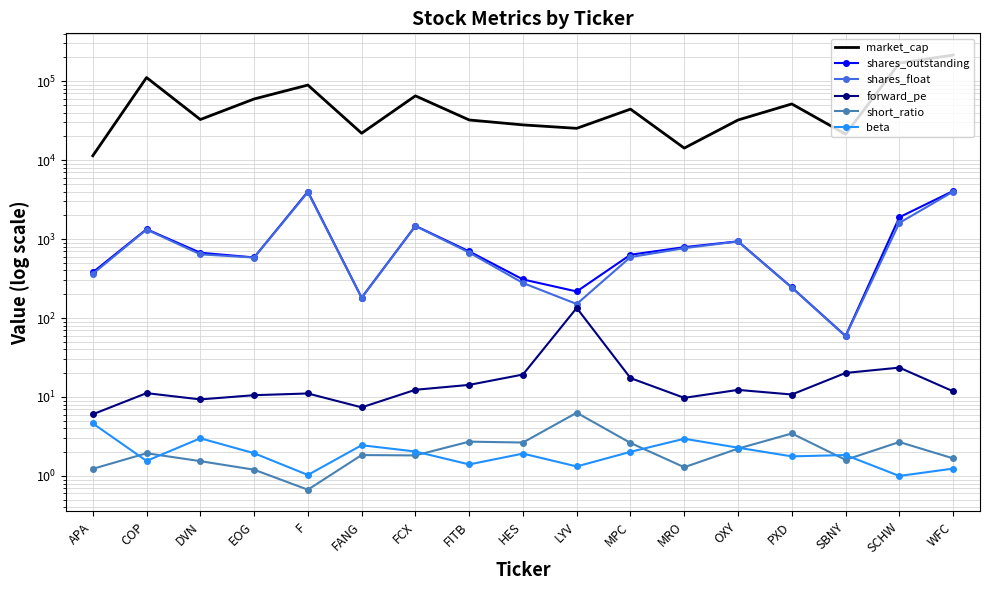

List the labels in order of beta value, smallest first.

SCHW, F, WFC, LYV, FITB, COP, PXD, SBNY, HES, EOG, MPC, FCX, OXY, FANG, MRO, DVN, APA